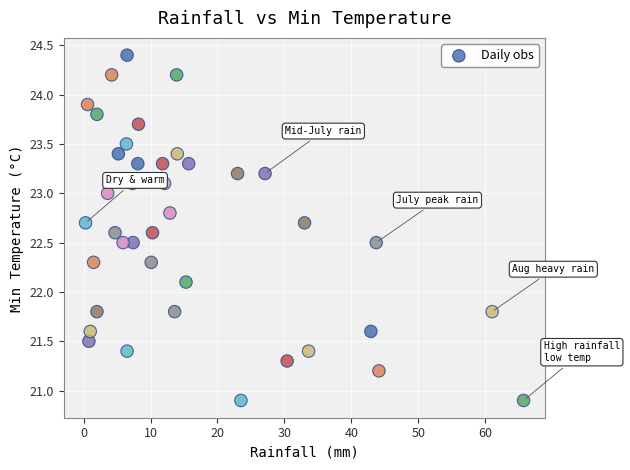

What Y value in the scatter plot is closest to 22?

22.1